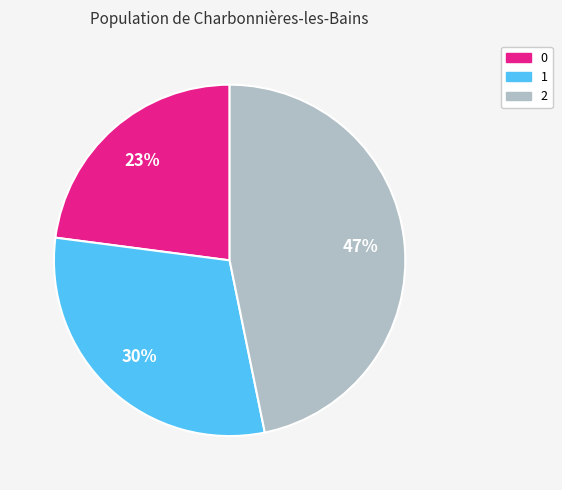

Approximately how many times larger is the value at 0 compared to 2?

0.5